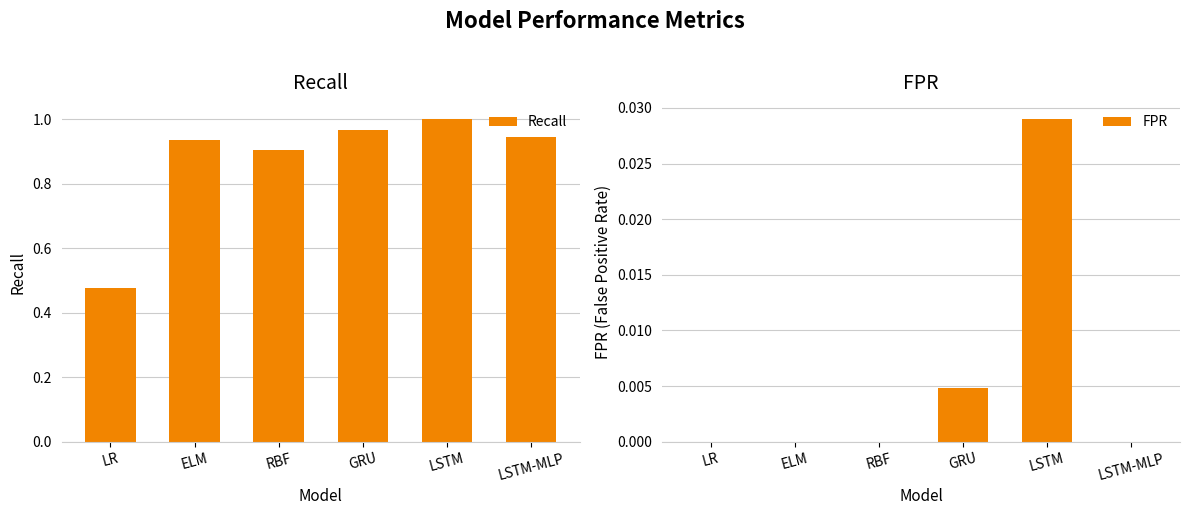

What are all the series names shown in the legend?

Recall, FPR